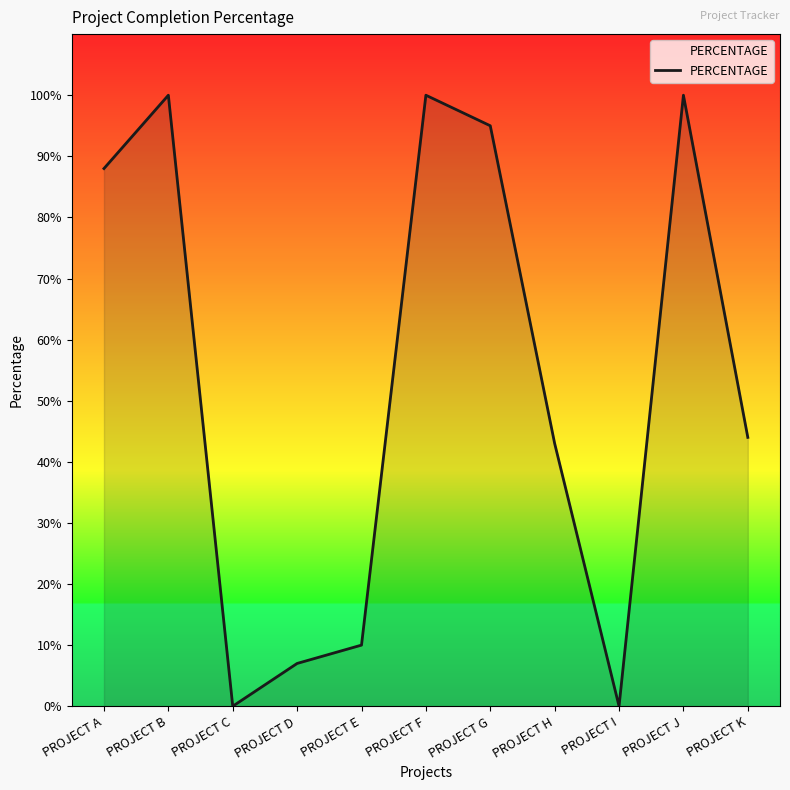

Does the chart have visible grid lines?

No